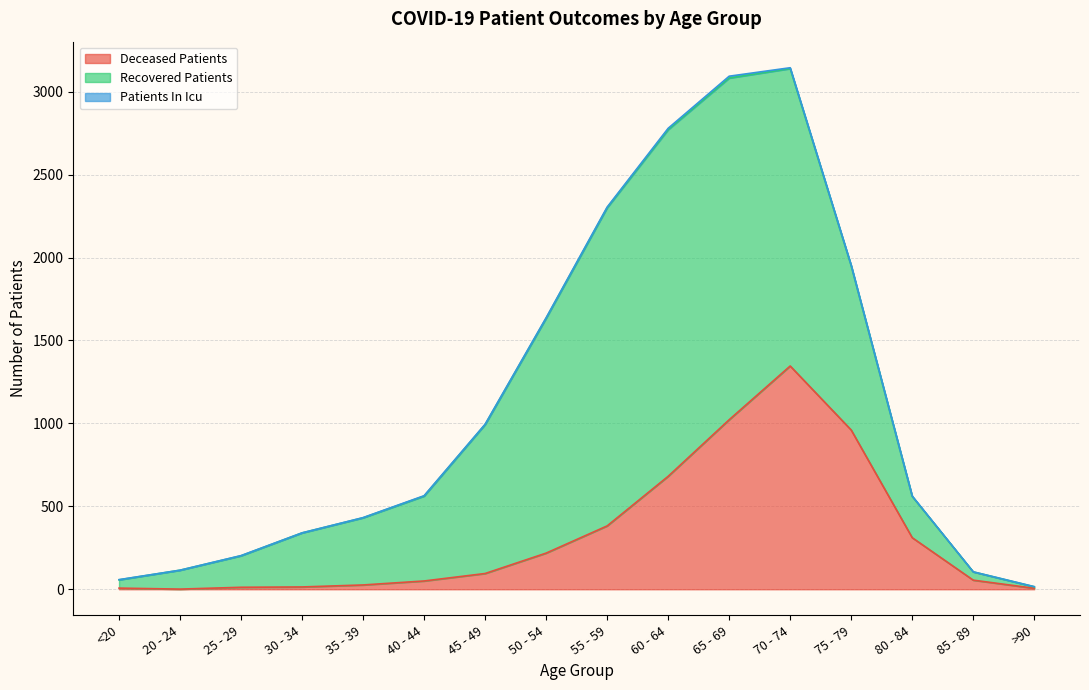

Rank the categories by patients_in_icu value from lowest to highest.

20 - 24, 30 - 34, 85 - 89, <20, 25 - 29, 35 - 39, >90, 40 - 44, 45 - 49, 80 - 84, 50 - 54, 75 - 79, 55 - 59, 70 - 74, 60 - 64, 65 - 69